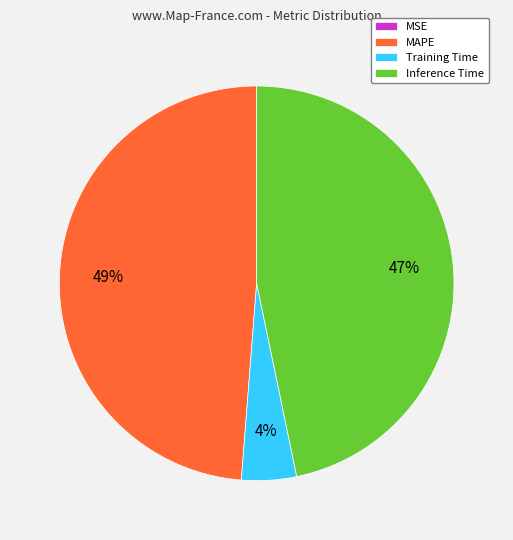

To the nearest percent, what is the difference between the largest and smallest slice percentages?

49%